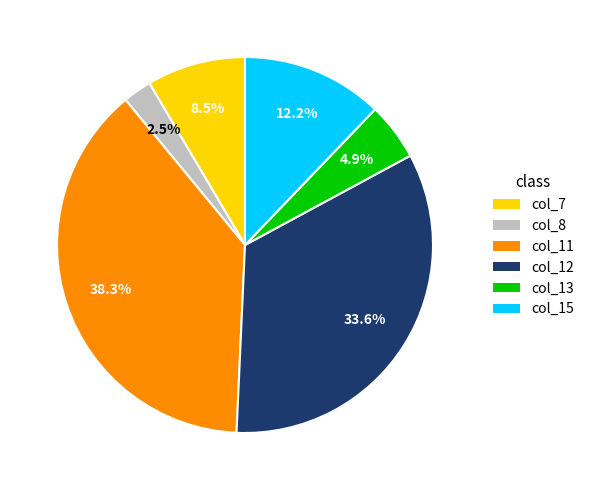

Is there any slice that represents more than half of the pie?

No